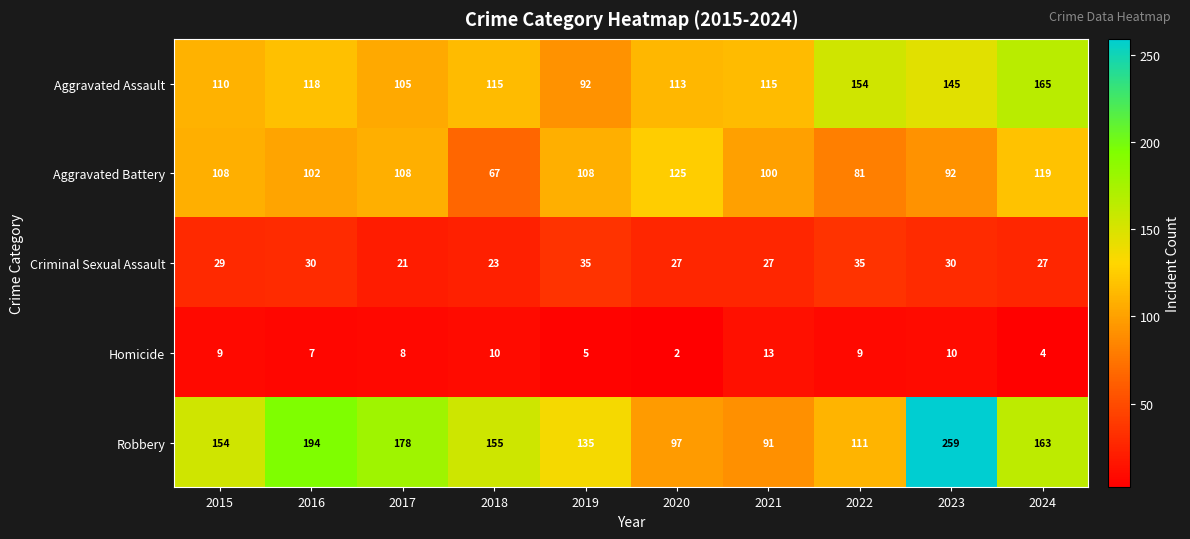

What is the average value of the Aggravated Battery series?

101